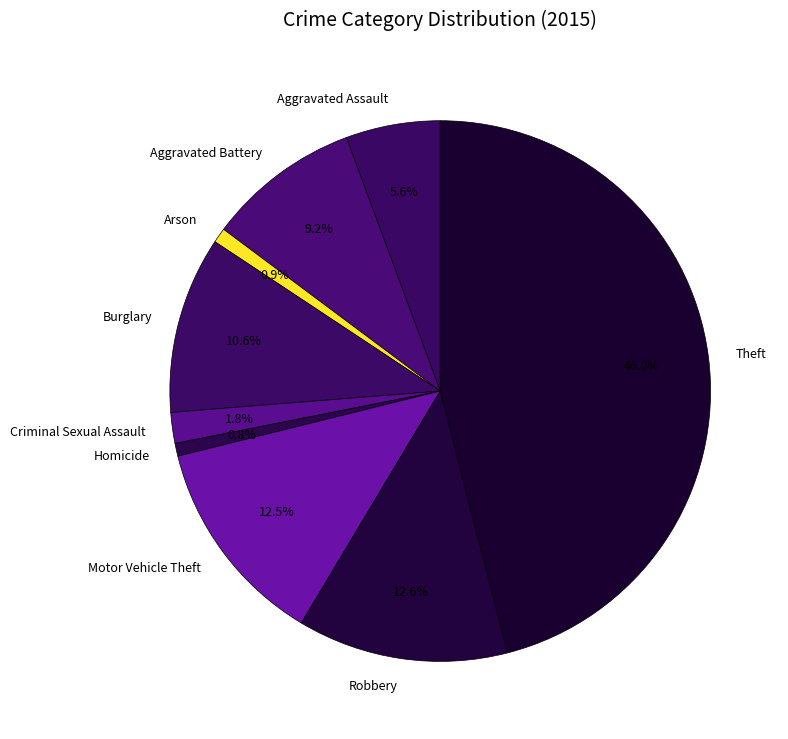

The Burglary slice represents 11% of the pie. True or false?

True